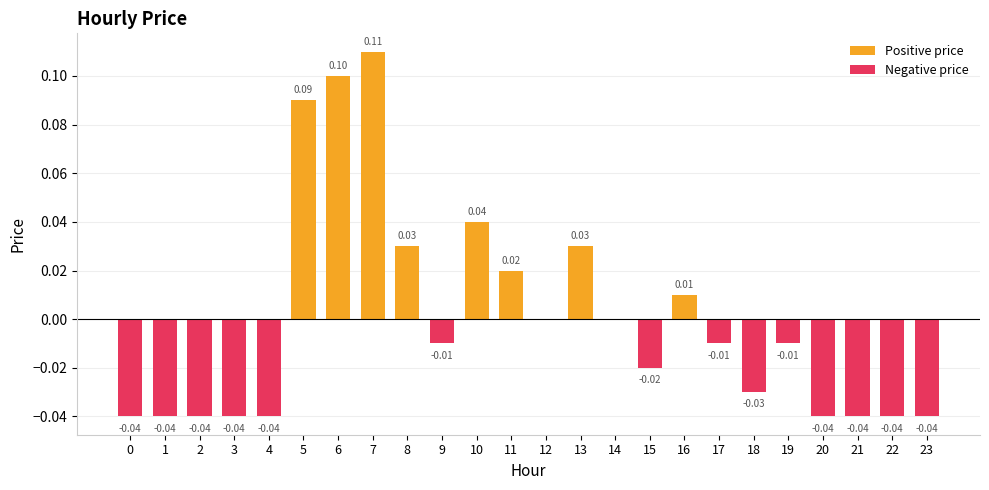

Reading left to right, extract all data points from this chart.

Positive price: 0=0.0	1=0.0	2=0.0	3=0.0	4=0.0	5=0.1	6=0.1	7=0.1	8=0.0	9=0.0	10=0.0	11=0.0	12=0.0	13=0.0	14=0.0	15=0.0	16=0.0	17=0.0	18=0.0	19=0.0	20=0.0	21=0.0	22=0.0	23=0.0
Negative price: 0=-0.0	1=-0.0	2=-0.0	3=-0.0	4=-0.0	5=0.0	6=0.0	7=0.0	8=0.0	9=-0.0	10=0.0	11=0.0	12=0.0	13=0.0	14=0.0	15=-0.0	16=0.0	17=-0.0	18=-0.0	19=-0.0	20=-0.0	21=-0.0	22=-0.0	23=-0.0